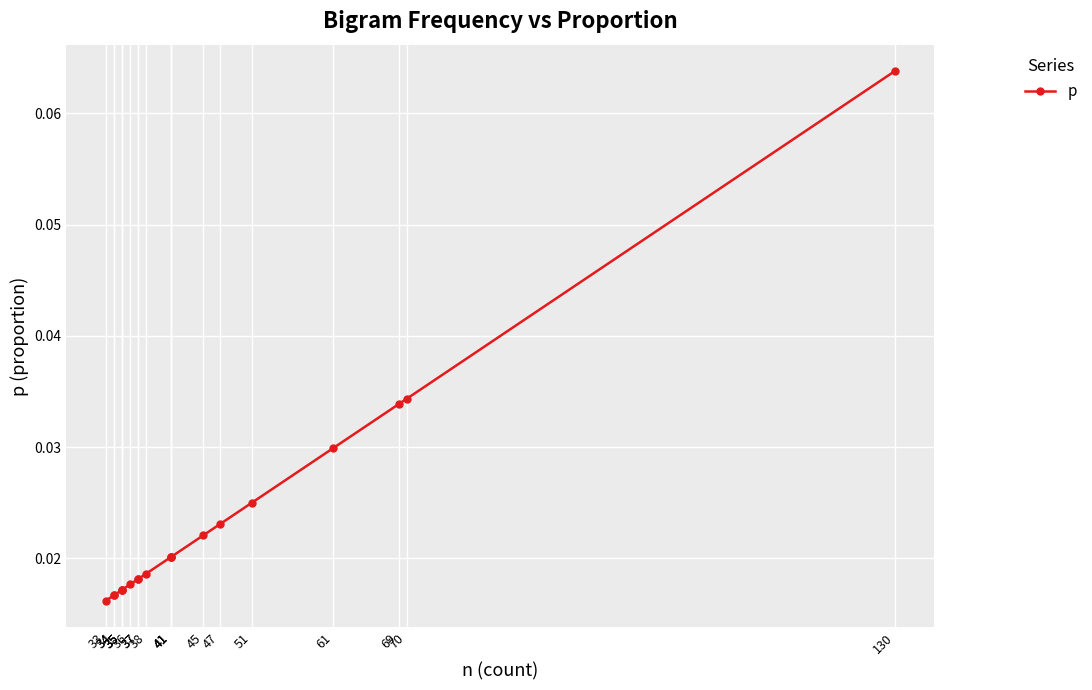

Rank the categories by value from lowest to highest.

33, 34, 34, 35, 35, 35, 36, 37, 37, 38, 41, 41, 41, 45, 47, 51, 61, 69, 70, 130